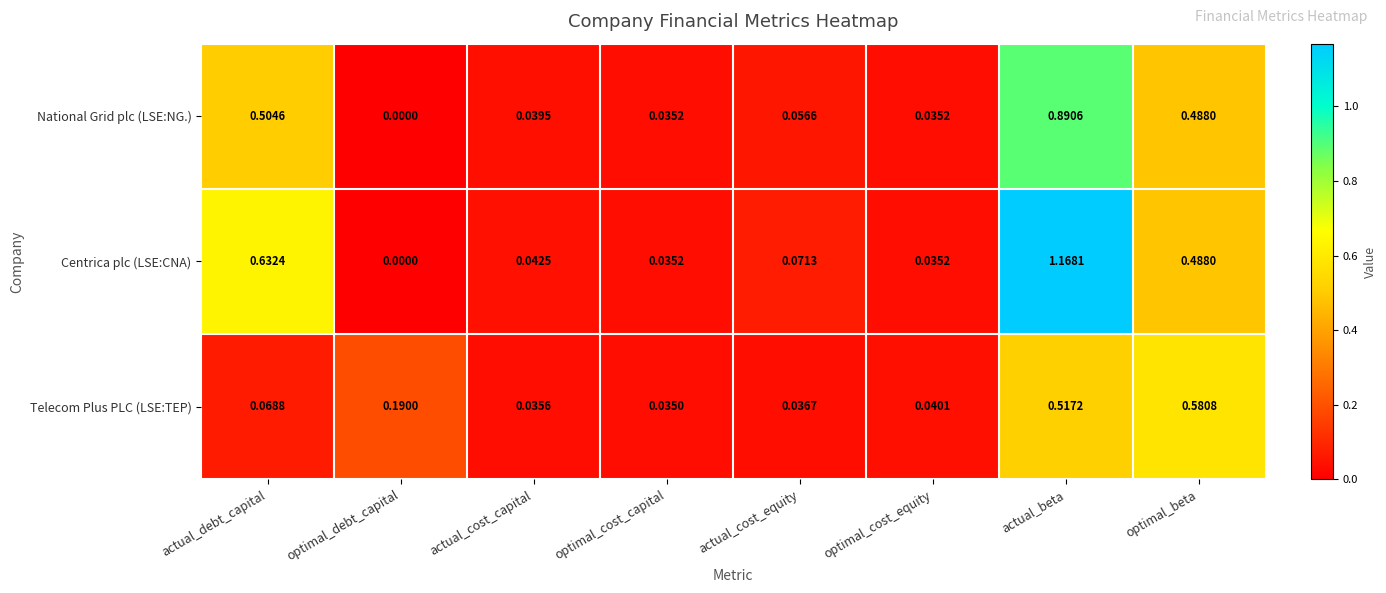

List the labels in order of Telecom Plus PLC (LSE:TEP) value, largest first.

optimal_beta, actual_beta, optimal_debt_capital, actual_debt_capital, optimal_cost_equity, actual_cost_equity, actual_cost_capital, optimal_cost_capital